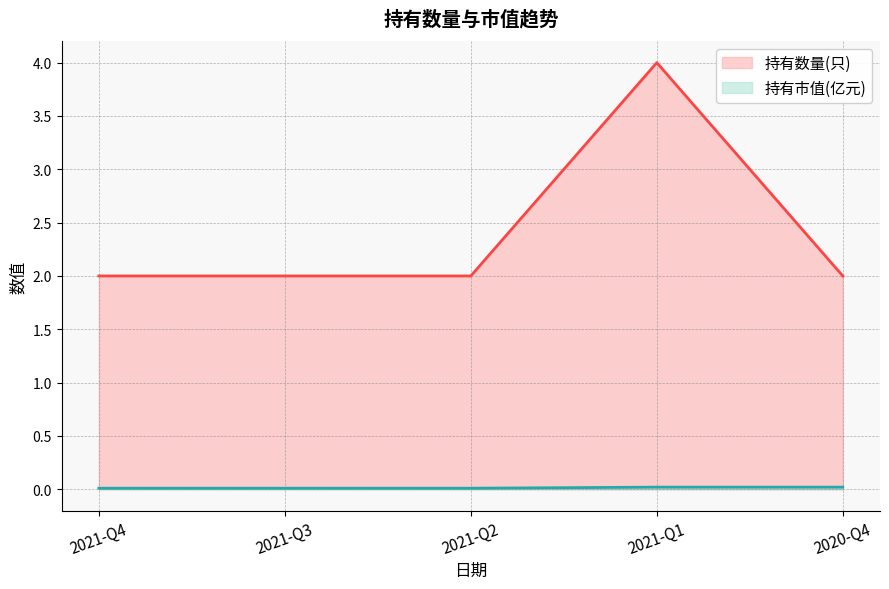

Reading left to right, extract all data points from this chart.

持有数量(只): 2021-Q4=2.0	2021-Q3=2.0	2021-Q2=2.0	2021-Q1=4.0	2020-Q4=2.0
持有市值(亿元): 2021-Q4=0.0	2021-Q3=0.0	2021-Q2=0.0	2021-Q1=0.0	2020-Q4=0.0